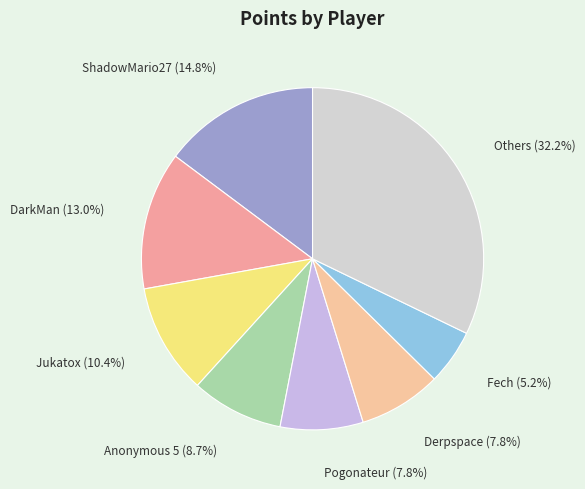

Count the number of slices in the pie.

8